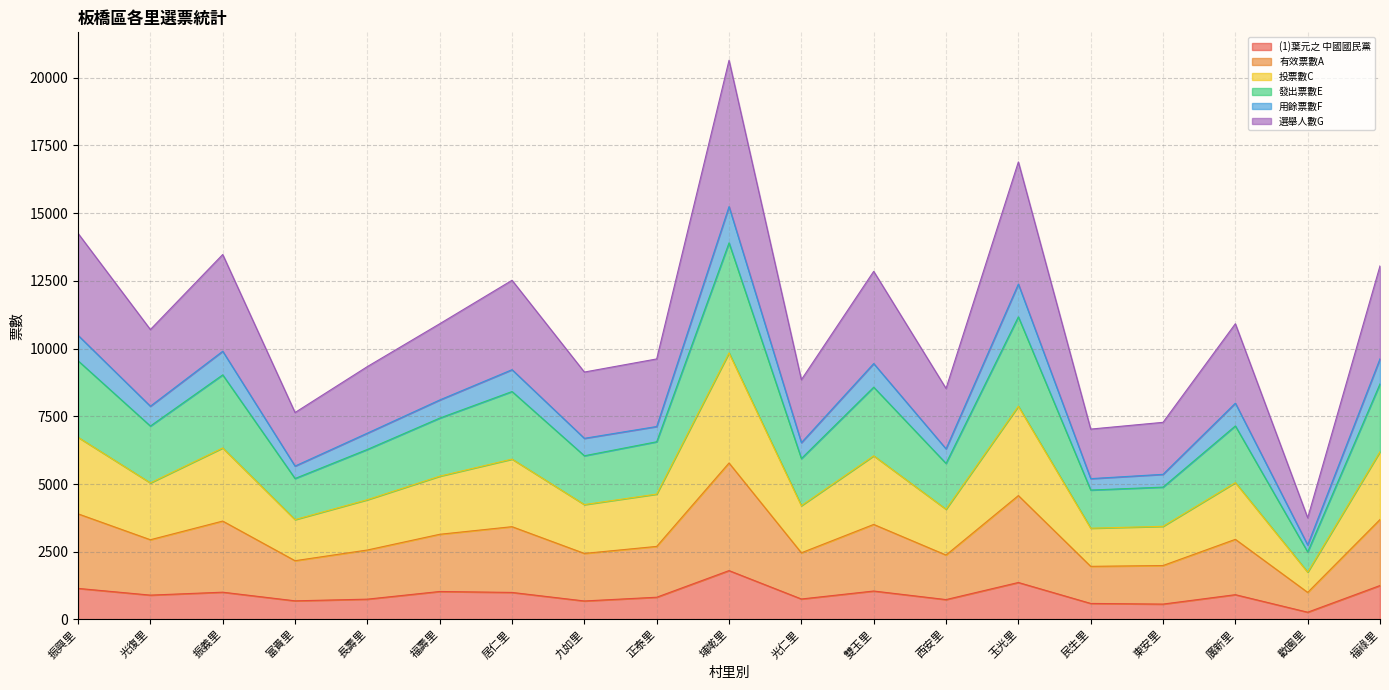

Which category has the lowest value in the 有效票數A series?

歡園里